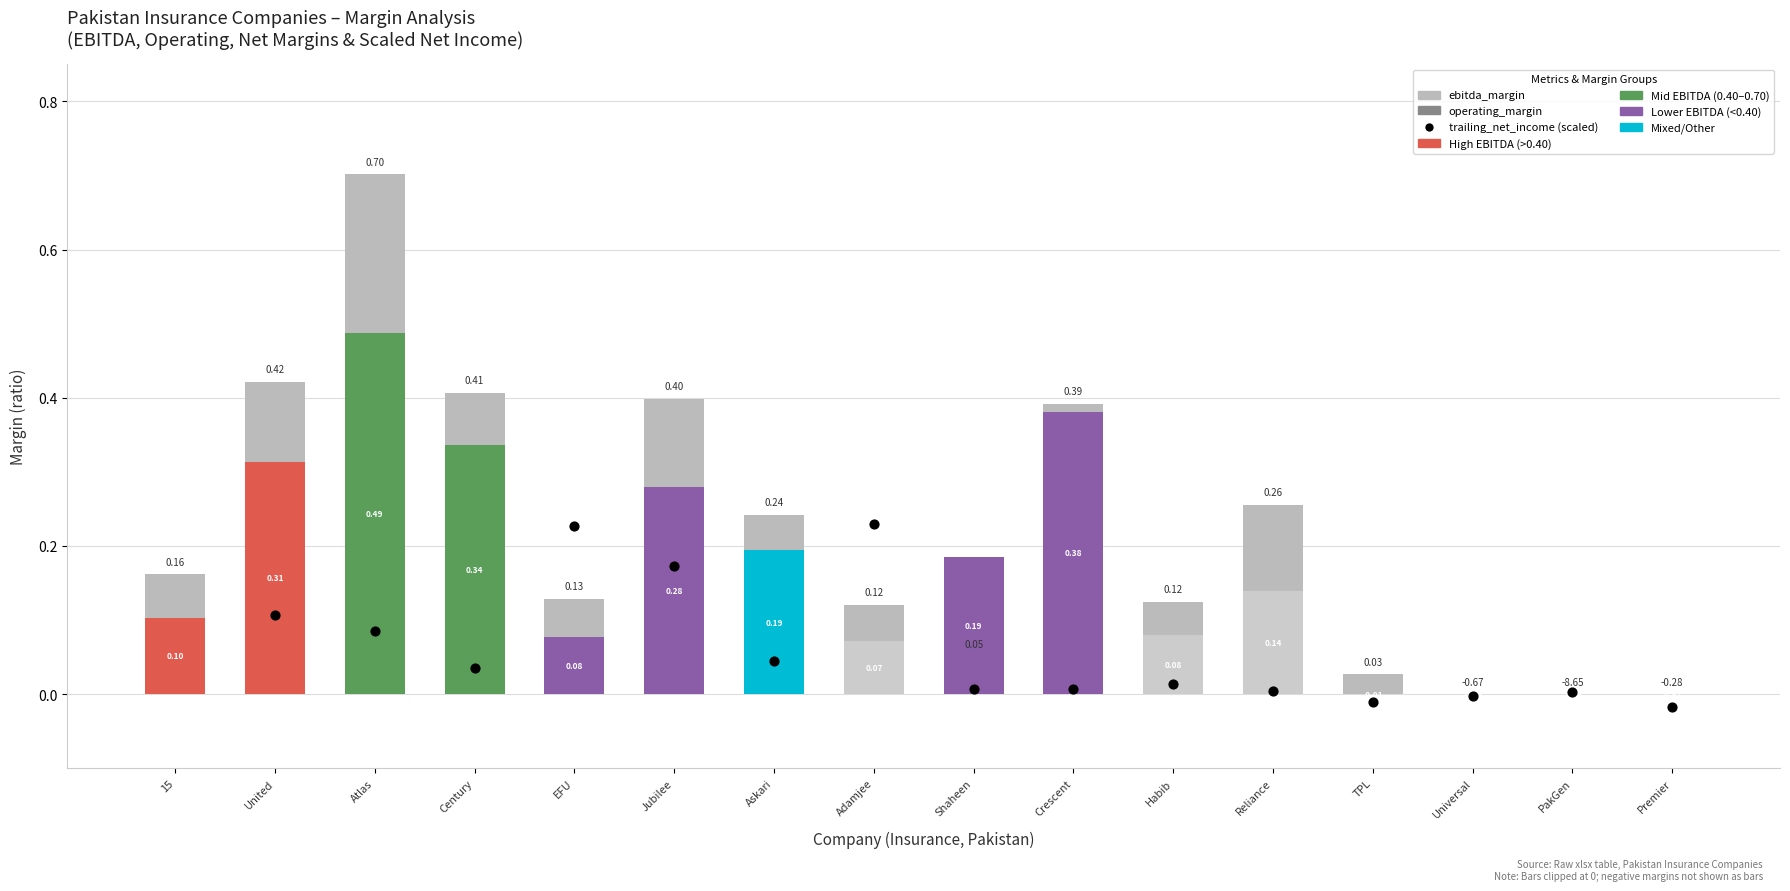

What are all the series names shown in the legend?

ebitda_margin, operating_margin, trailing_net_income